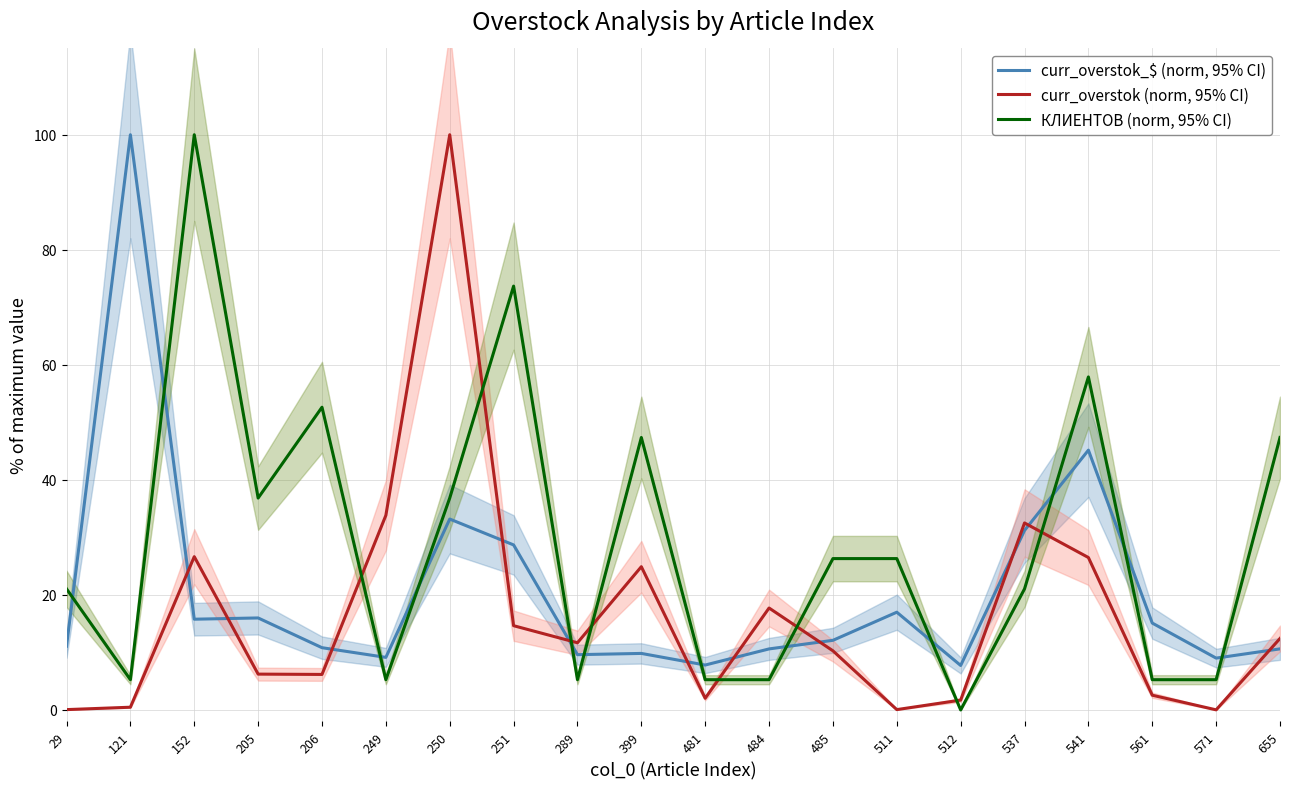

How many times do curr_overstok (norm, 95% CI) and curr_overstok_$ (norm, 95% CI) cross each other?

11